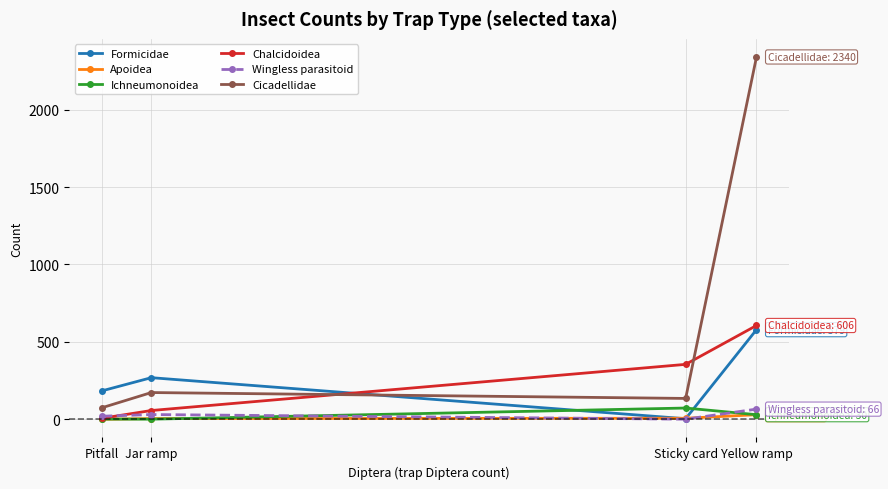

At which label is Cicadellidae closest to 1207?

Jar ramp